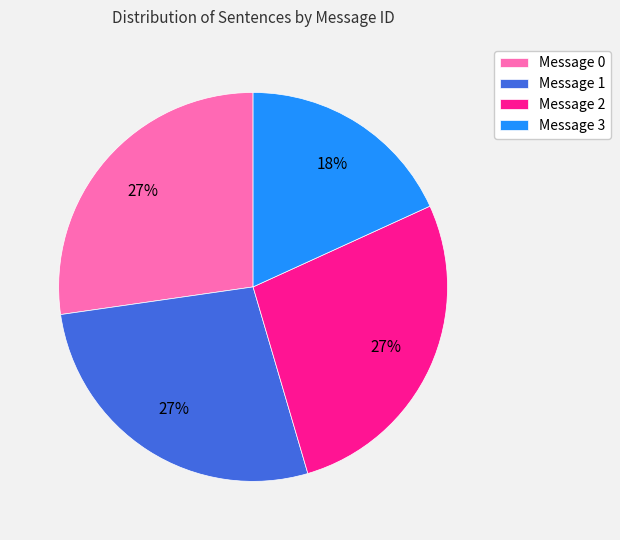

What is the smallest slice in the pie chart?

Message 3